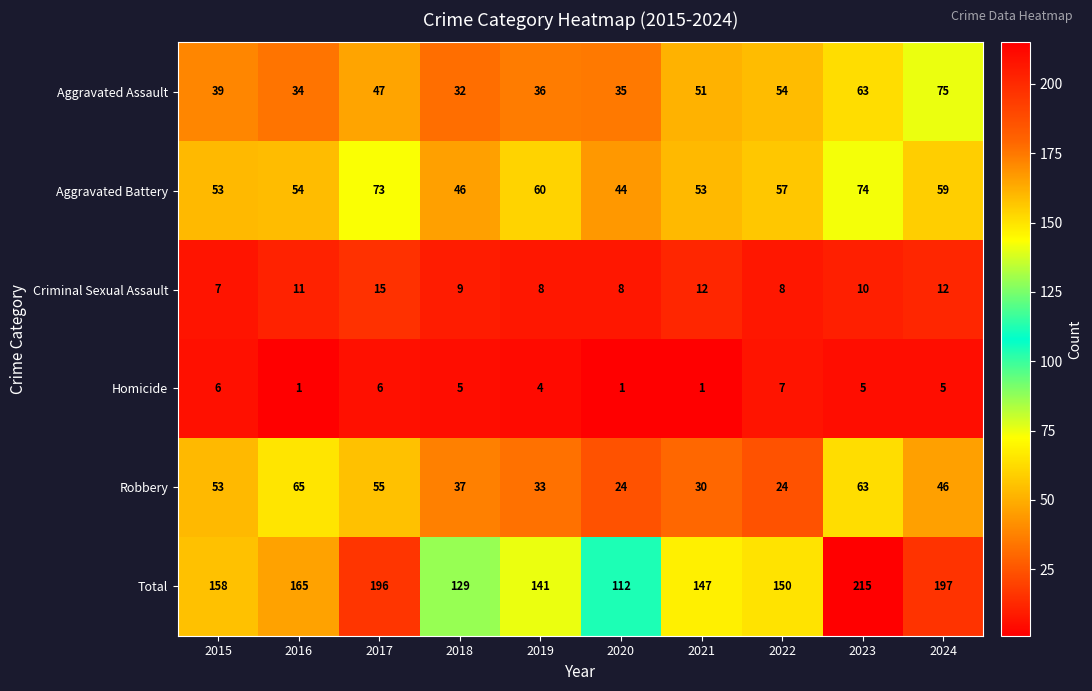

List the series in order of their peak value, highest first.

Total, Aggravated Assault, Aggravated Battery, Robbery, Criminal Sexual Assault, Homicide